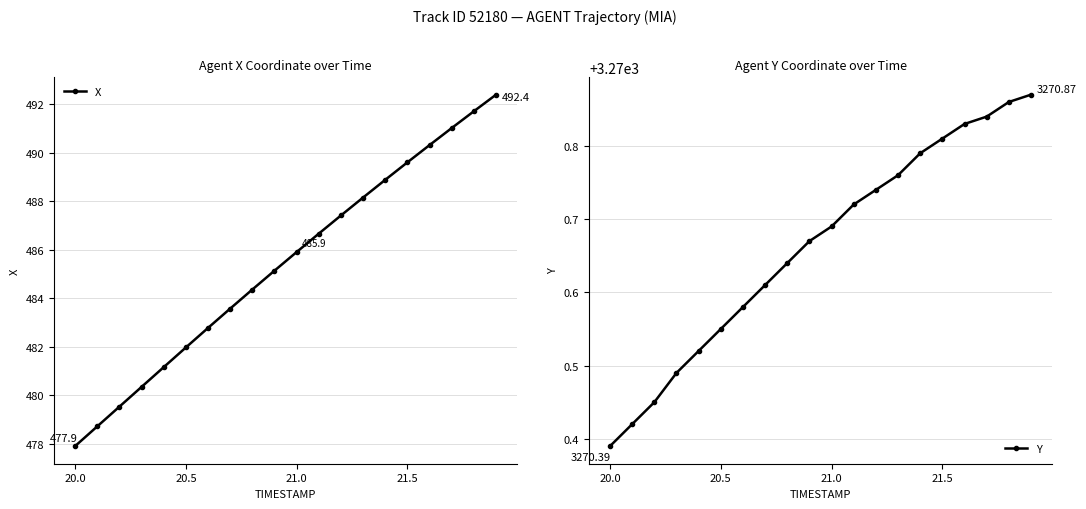

Rank the series by their maximum value, from highest to lowest.

Y, X